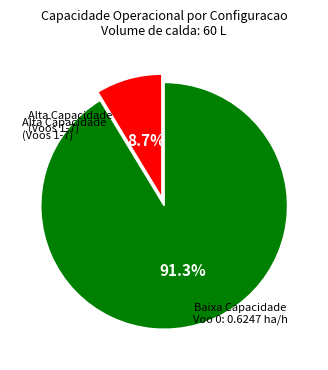

Is there a majority slice in this chart?

Yes